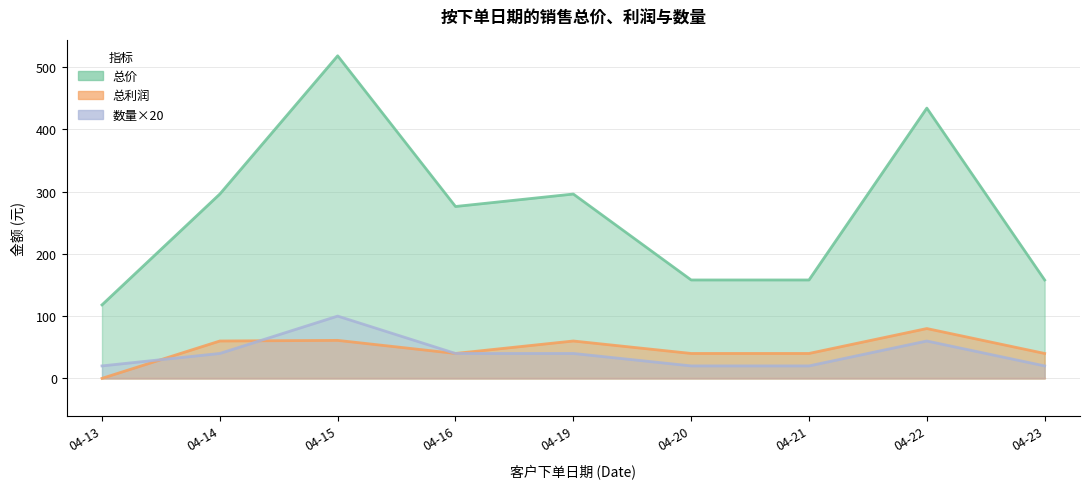

At which category does 总价 reach its first local valley?

2015-04-15